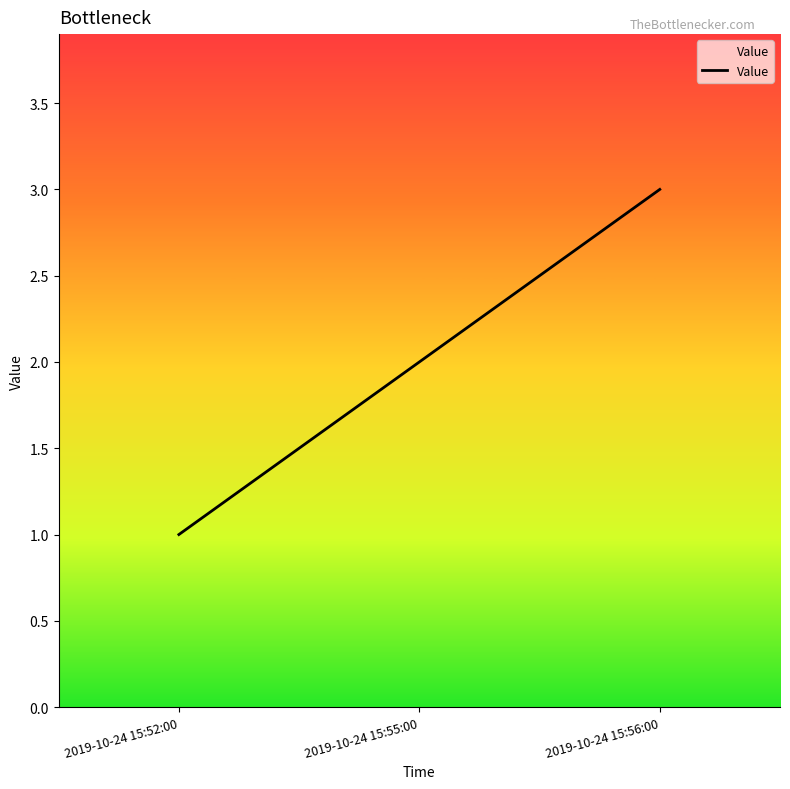

Reading right to left, what are all the values shown in this chart?

2019-10-24 15:56:00=3	2019-10-24 15:55:00=2	2019-10-24 15:52:00=1